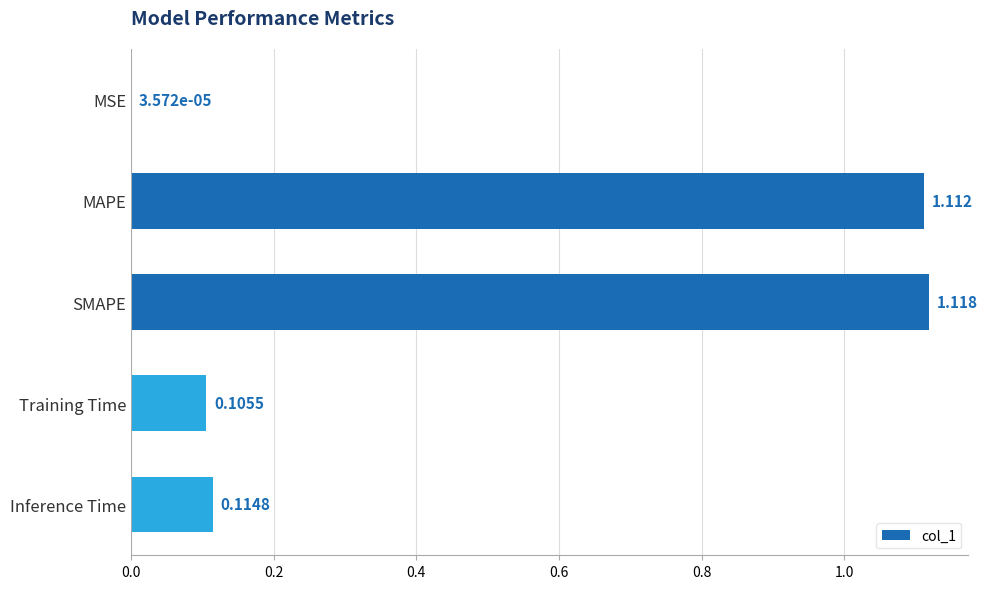

Does the chart contain stacked bars?

No